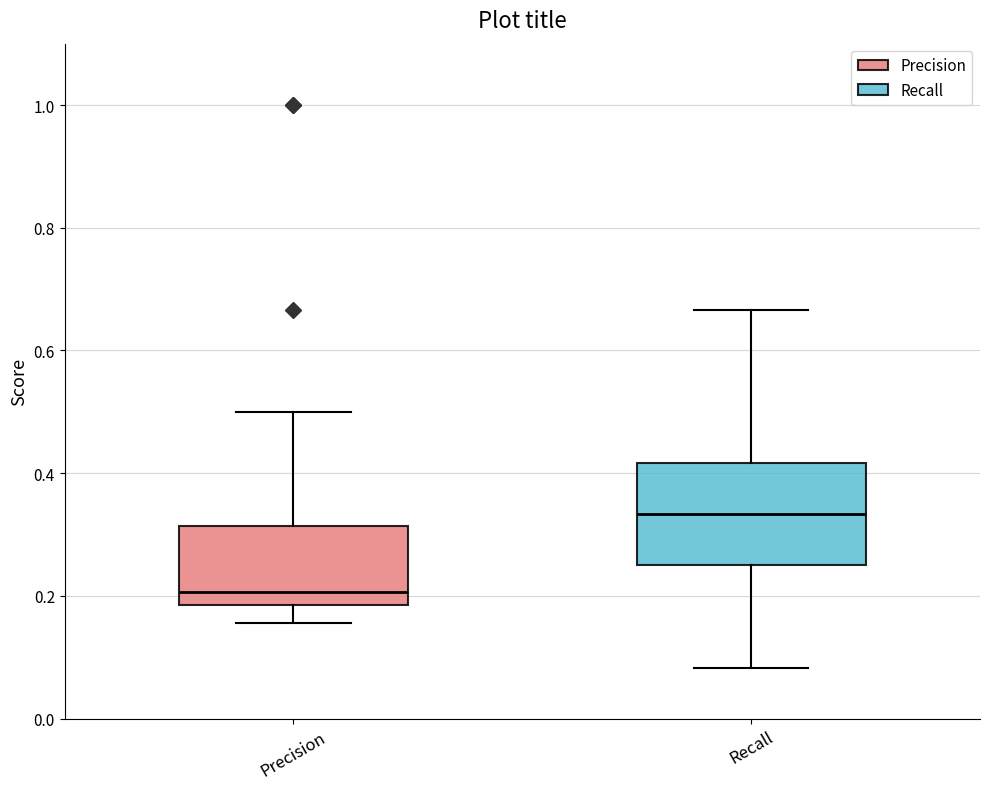

Comparing the boxes themselves (not the whiskers), which one is the tallest?

Recall